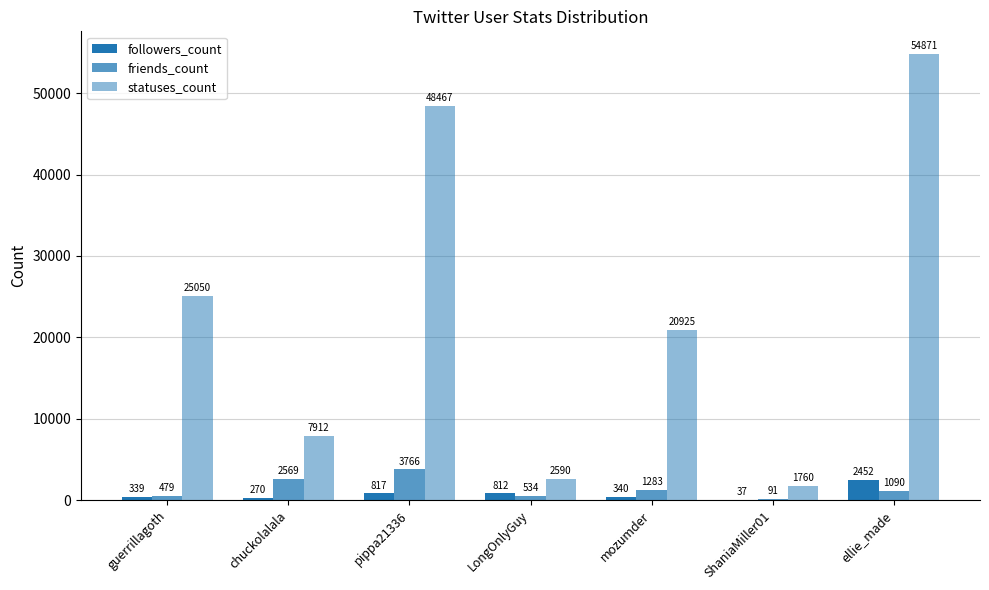

What is the difference between the followers_count values at ShaniaMiller01 and chuckolalala?

233